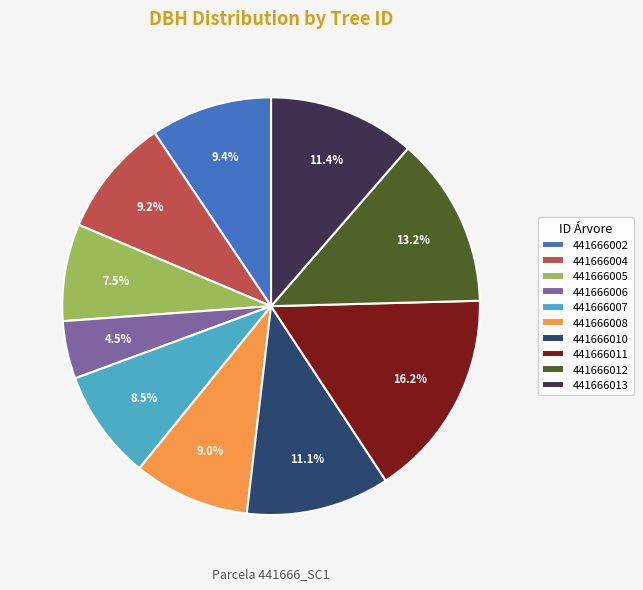

How many slices are in this pie chart?

10